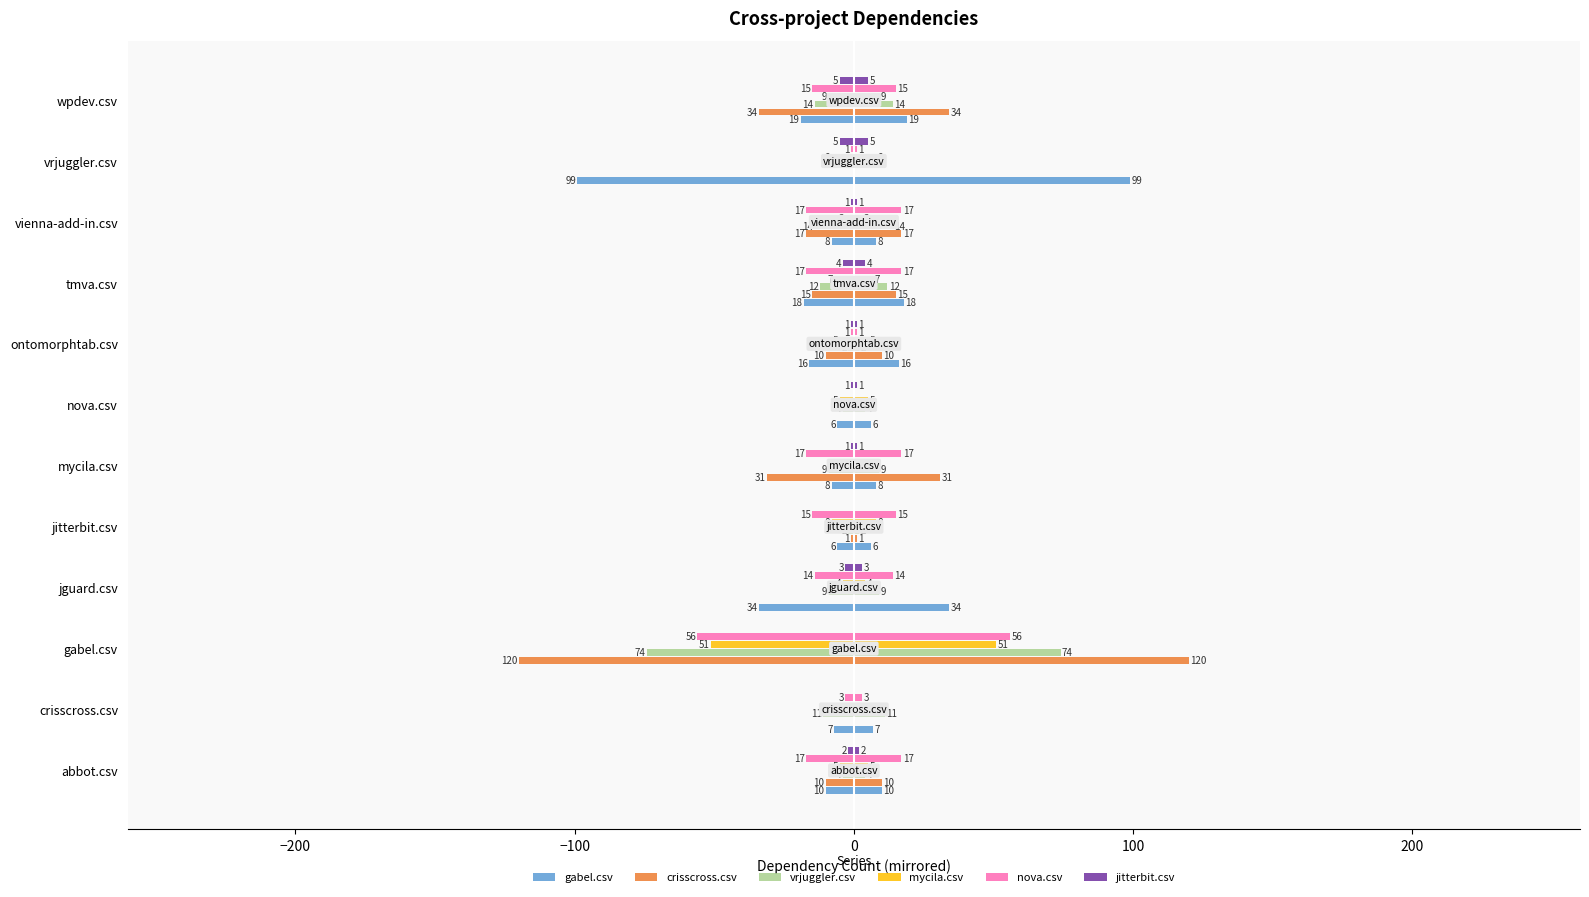

How many data points does each series have?

12